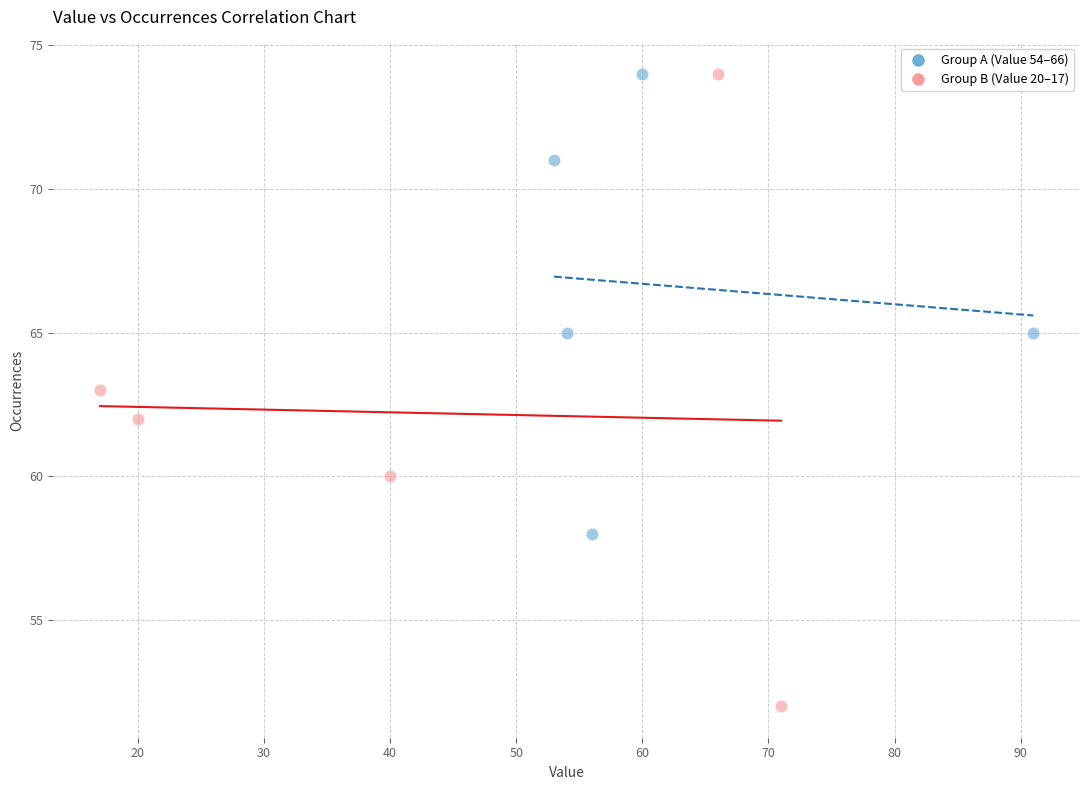

Which series has the largest Y range (max minus min)?

Group B (Value 20–17)